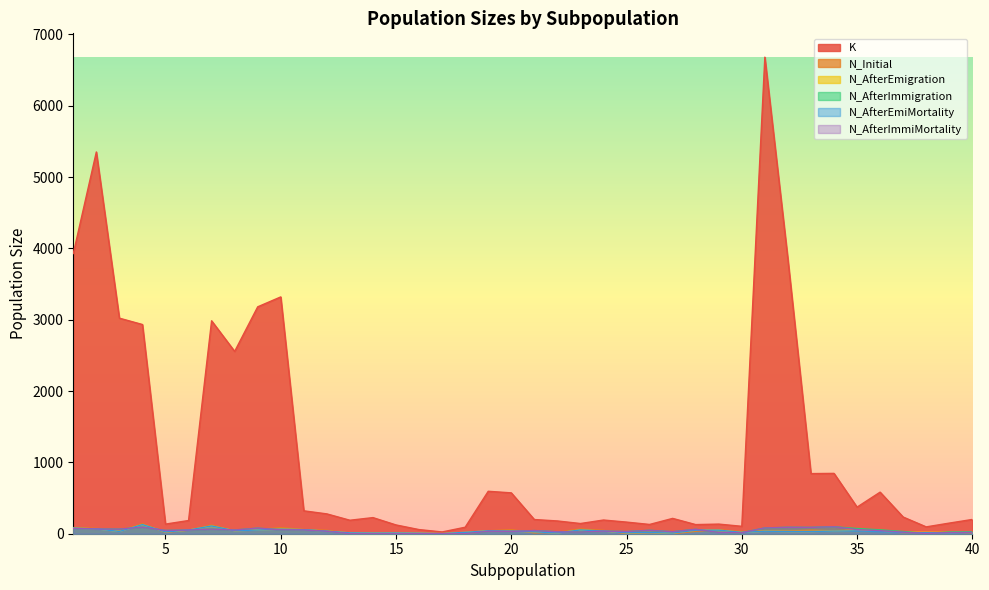

True or false: N_AfterImmigration has more than 0 points higher than both neighbors.

True